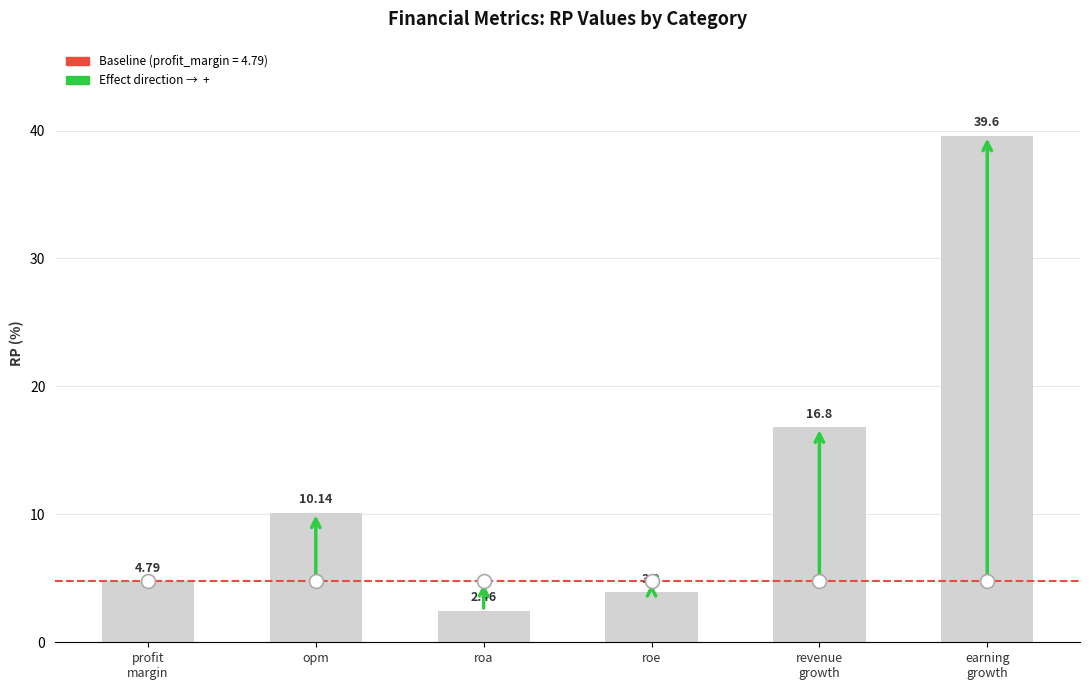

What is the sum of the values at opm and earning
growth?

49.7